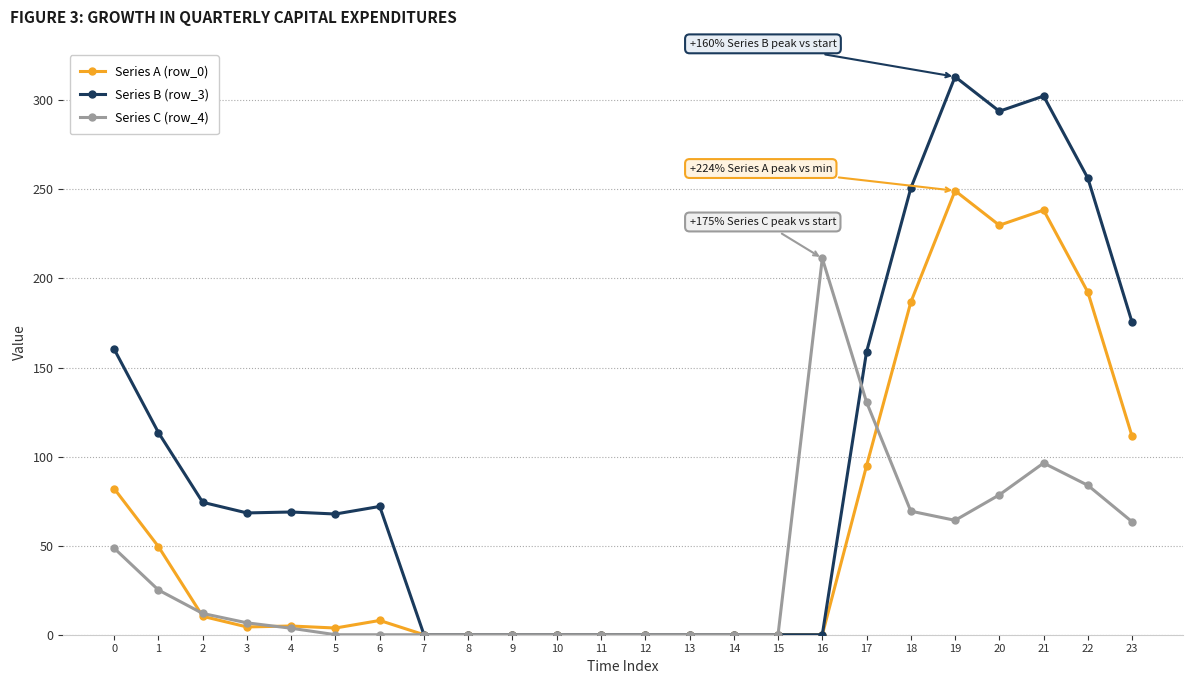

How many distinct data groups are displayed?

3